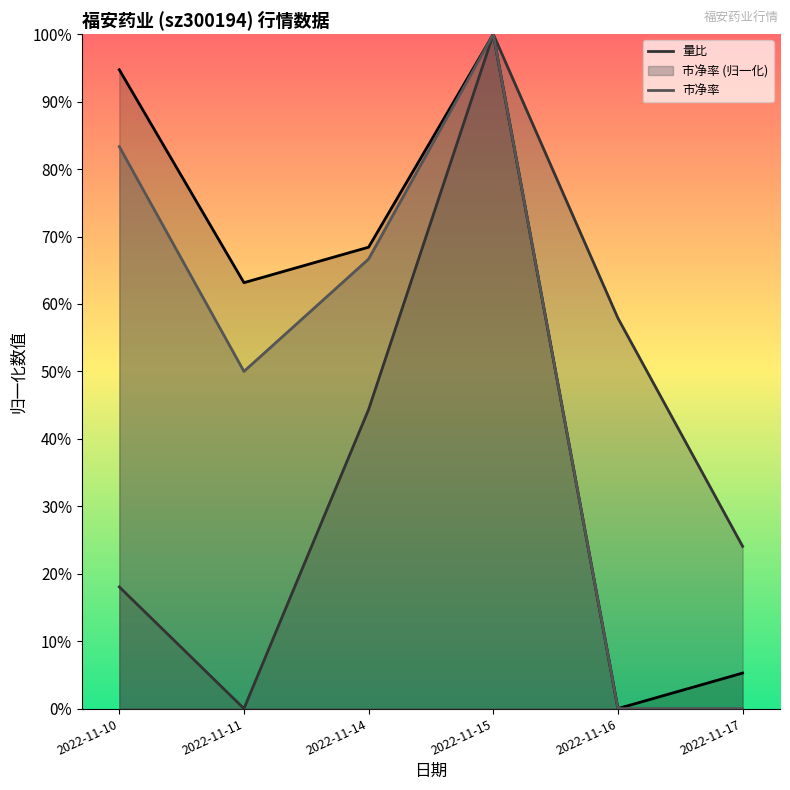

Is it true that 量比 equals 0.2 at 2022-11-16?

False